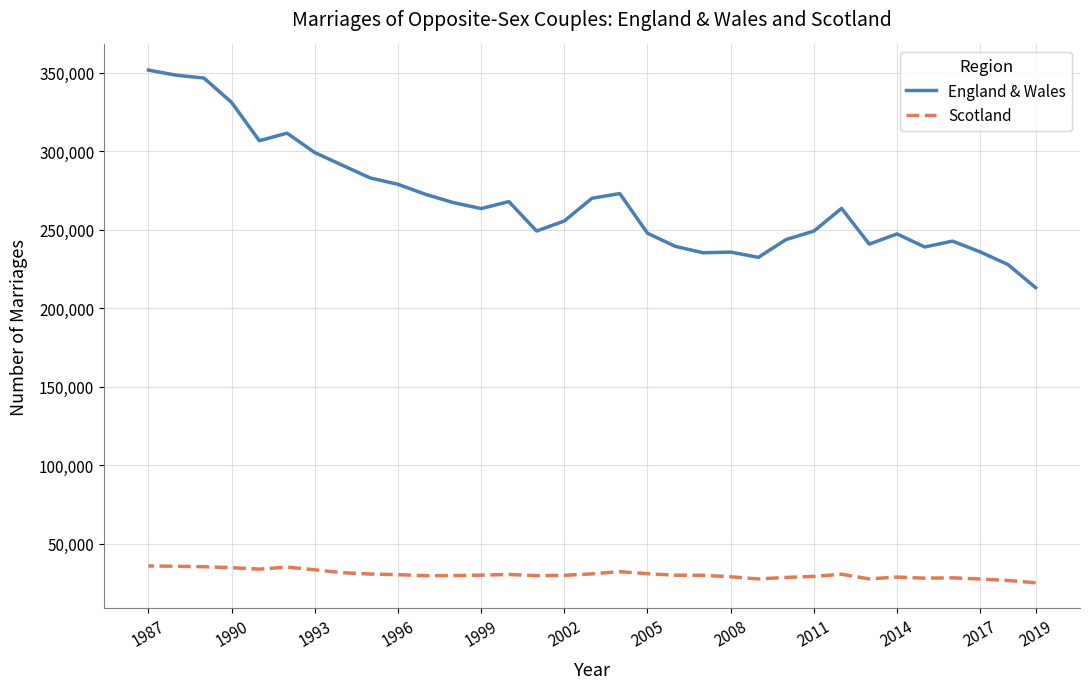

At 2017, list the series in order from smallest to largest.

Scotland, England & Wales